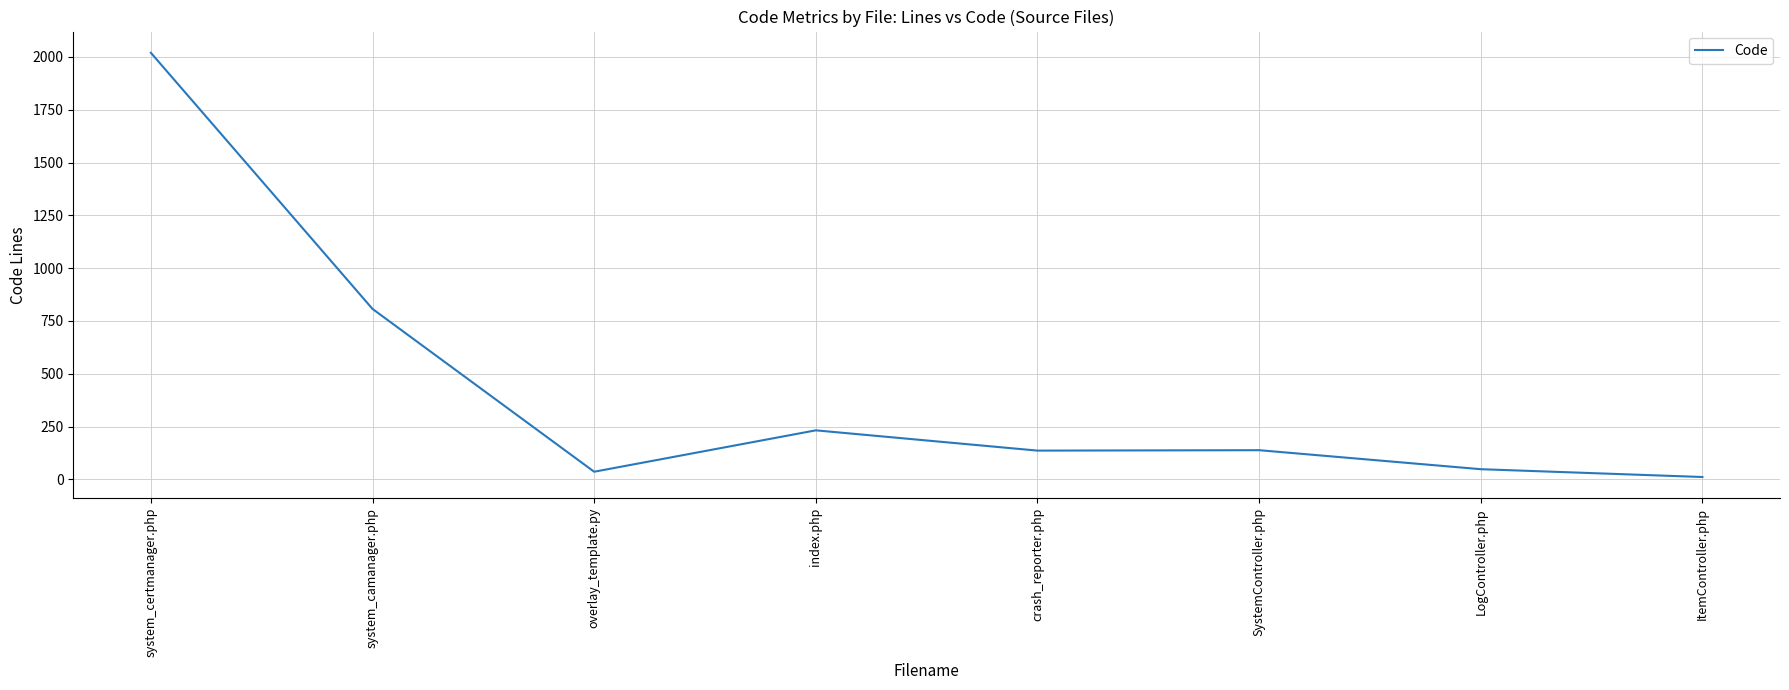

What position from the right is SystemController.php?

3